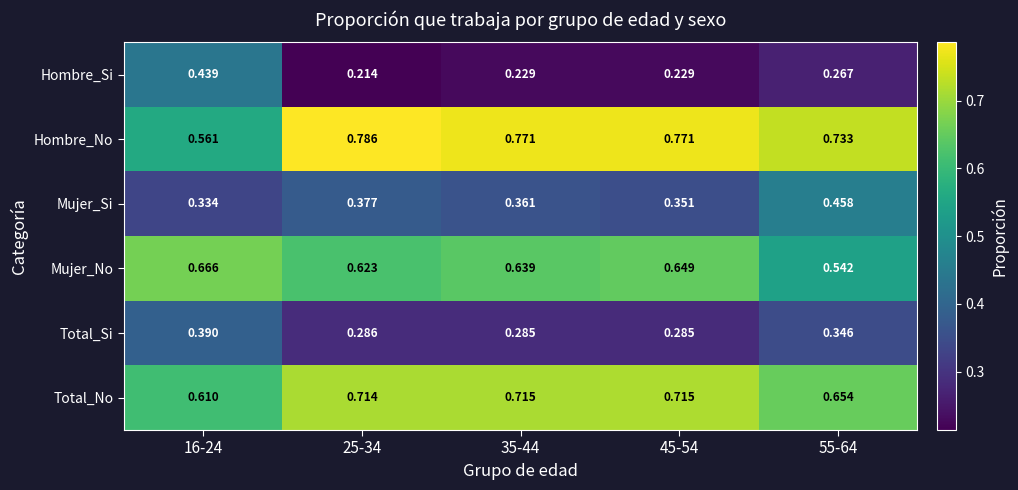

Is the value of Hombre_Si at 16-24 greater than the value of Mujer_No at 16-24?

No